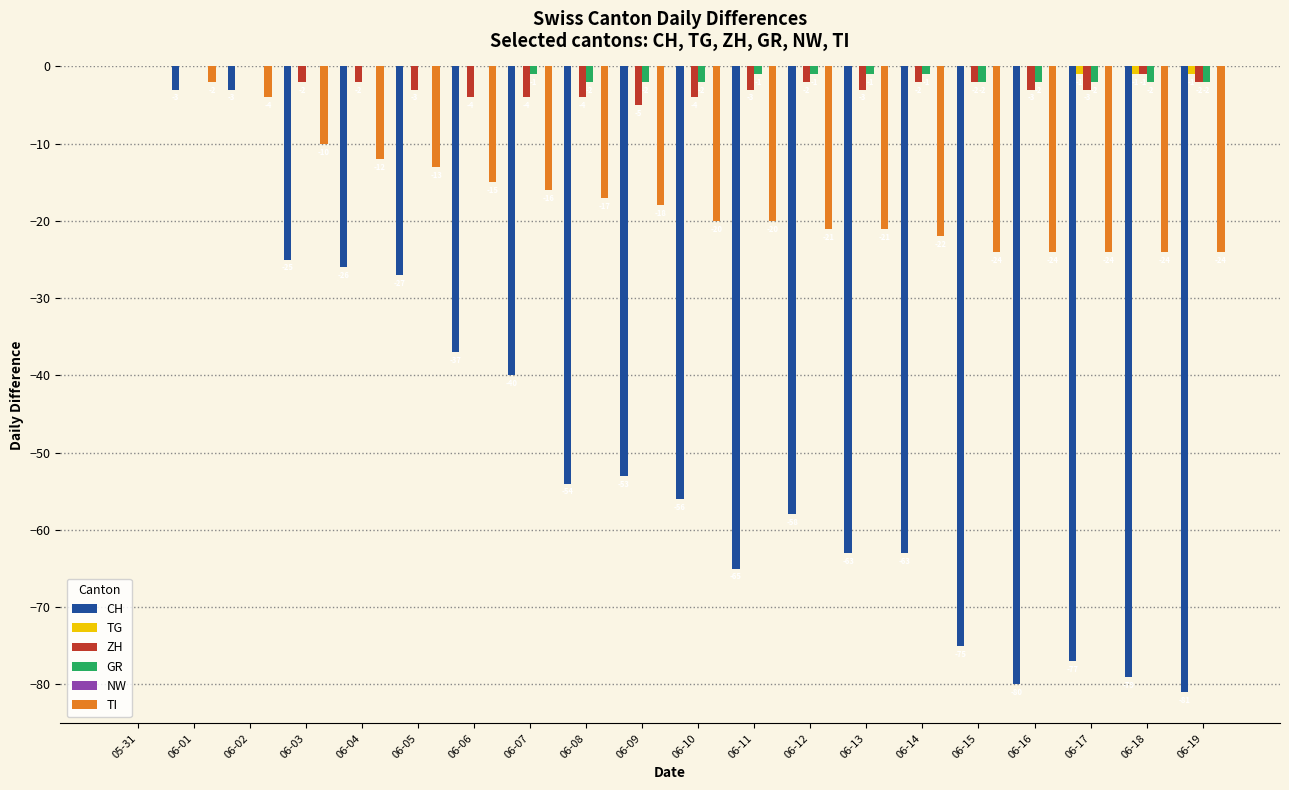

Where does the ZH series first go above -2?

05-31